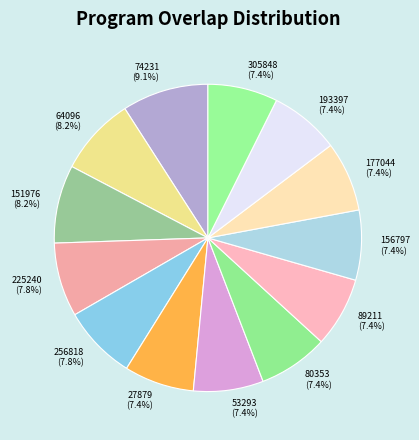

Is there a majority slice in this chart?

No